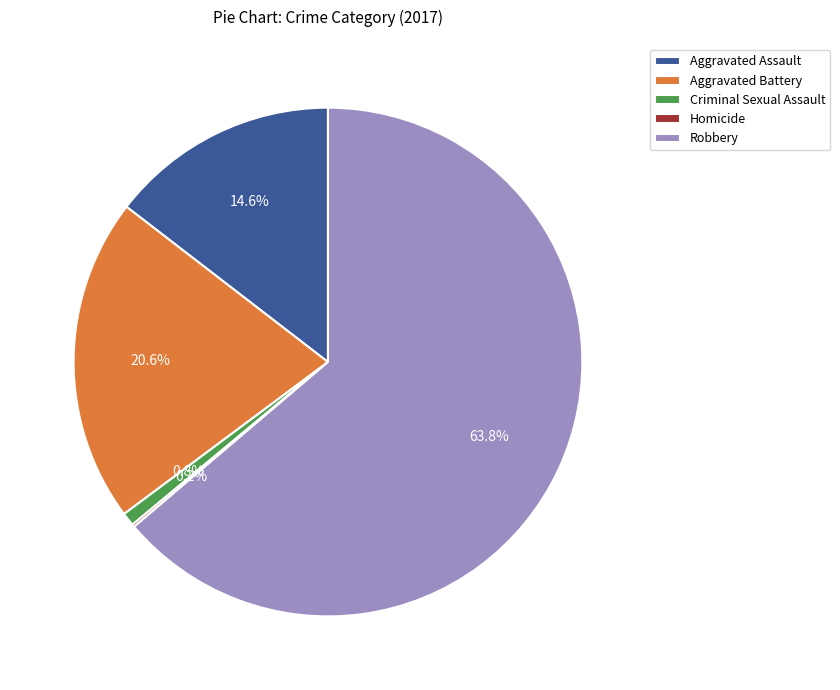

How much of the chart is everything except Criminal Sexual Assault?

99.2%